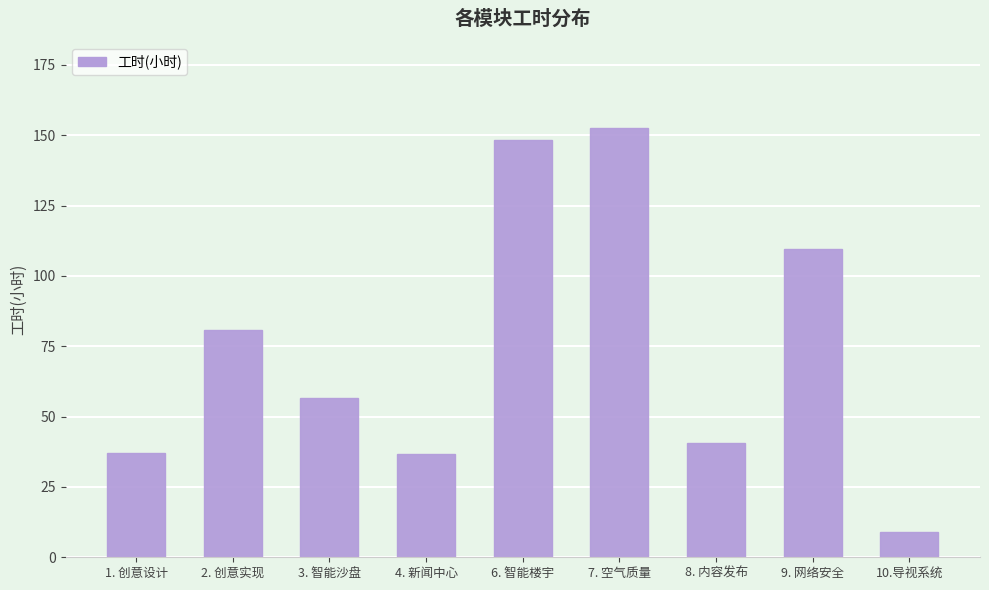

Count the number of categories in the chart.

9